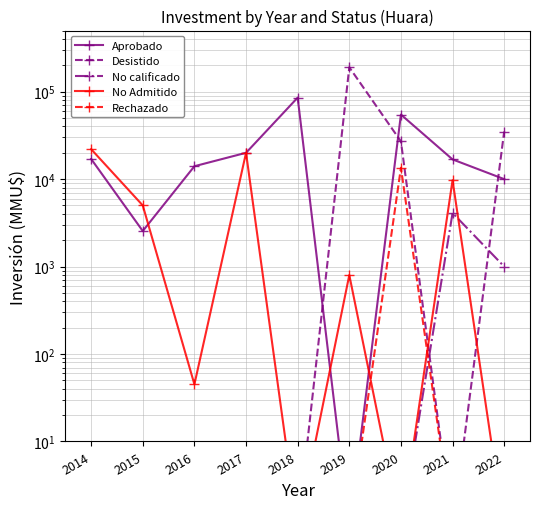

Where is Desistido nearest to the value 95000?

2022